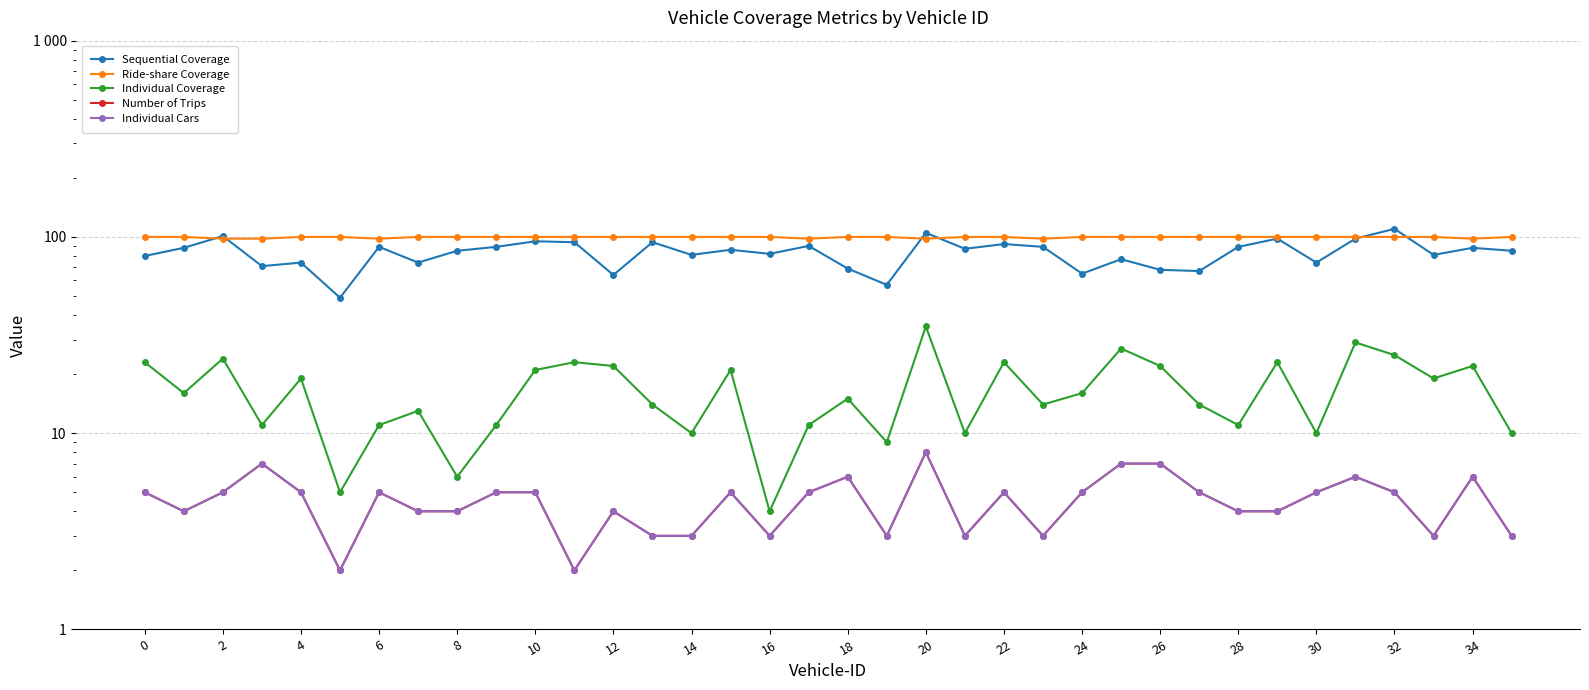

Which series has the largest total across all categories?

Ride-share Coverage